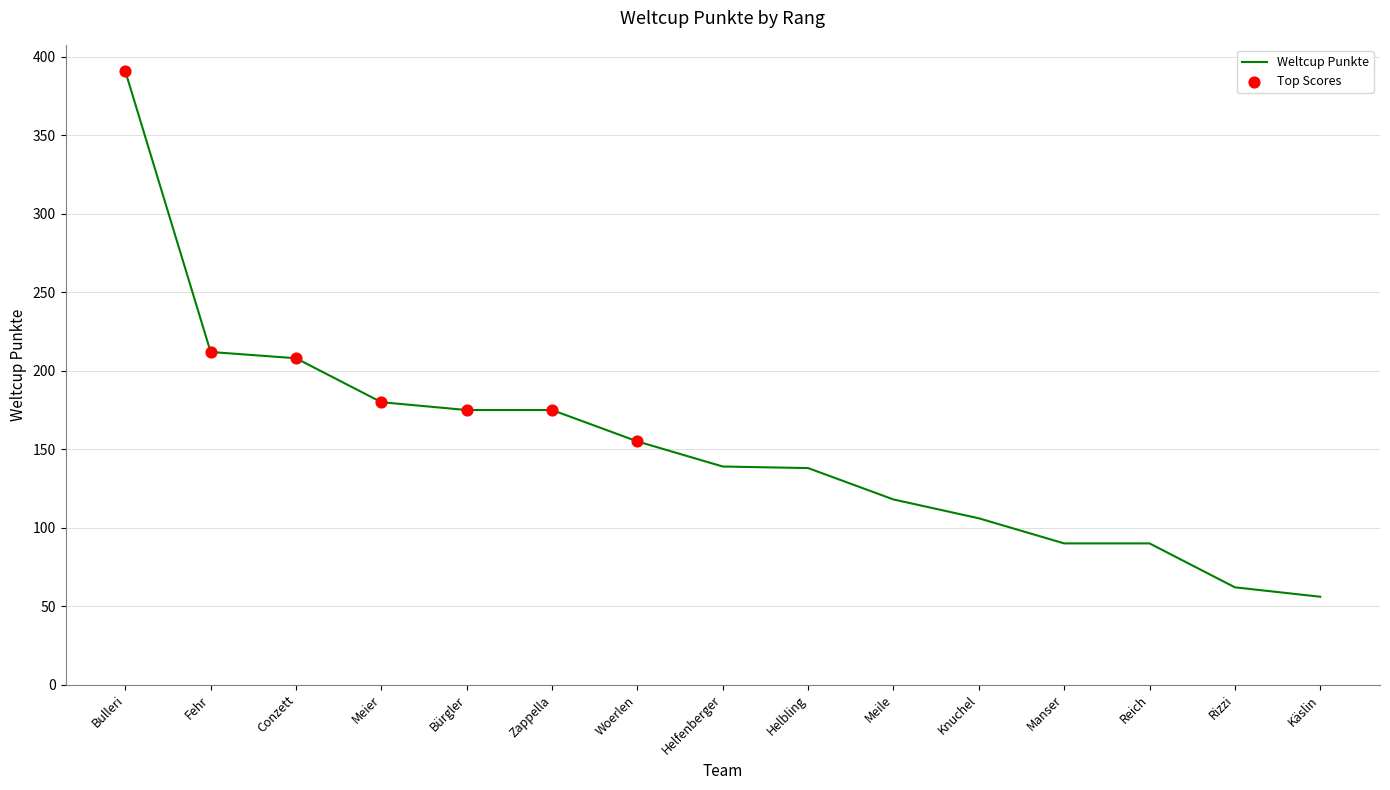

What is the change in value from Bürgler to Reich?

-85